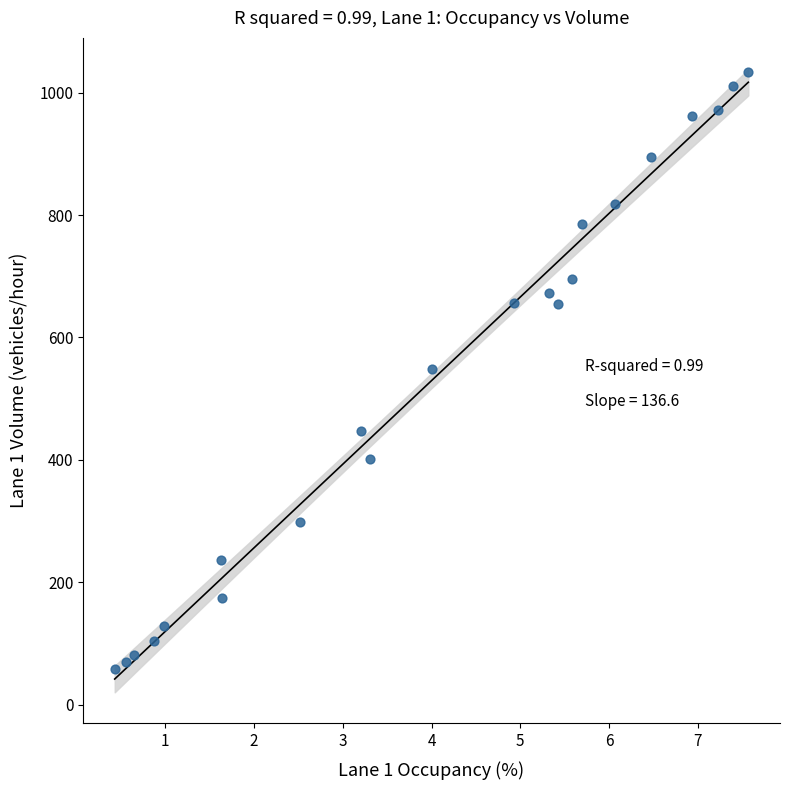

What is the range of Y values (max minus min)?

976